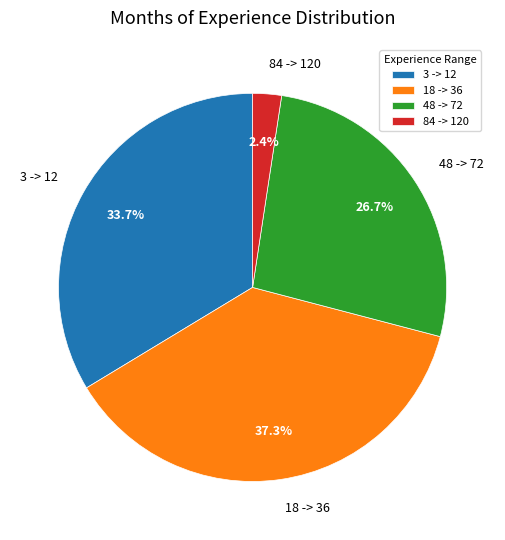

To the nearest percent, what percentage of the pie is 3 -> 12?

34%